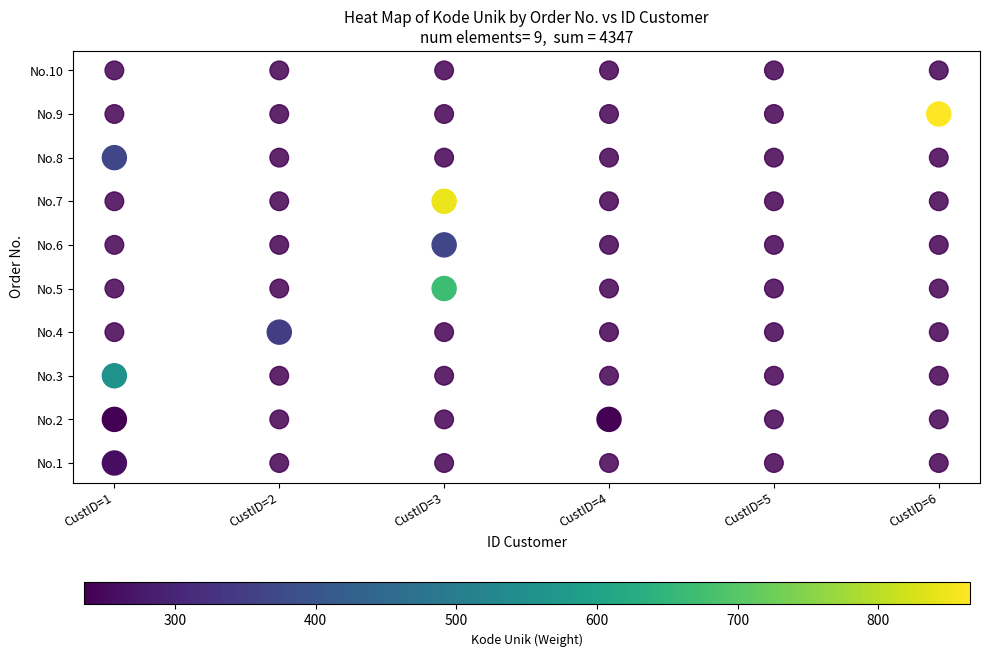

True or false: 3 has a value of -411 at 1.

False